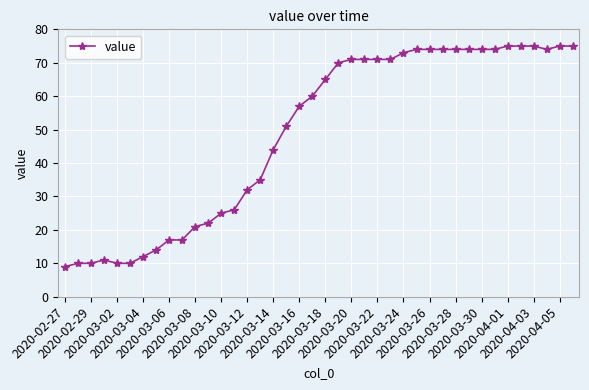

How many categories are shown in the chart?

40